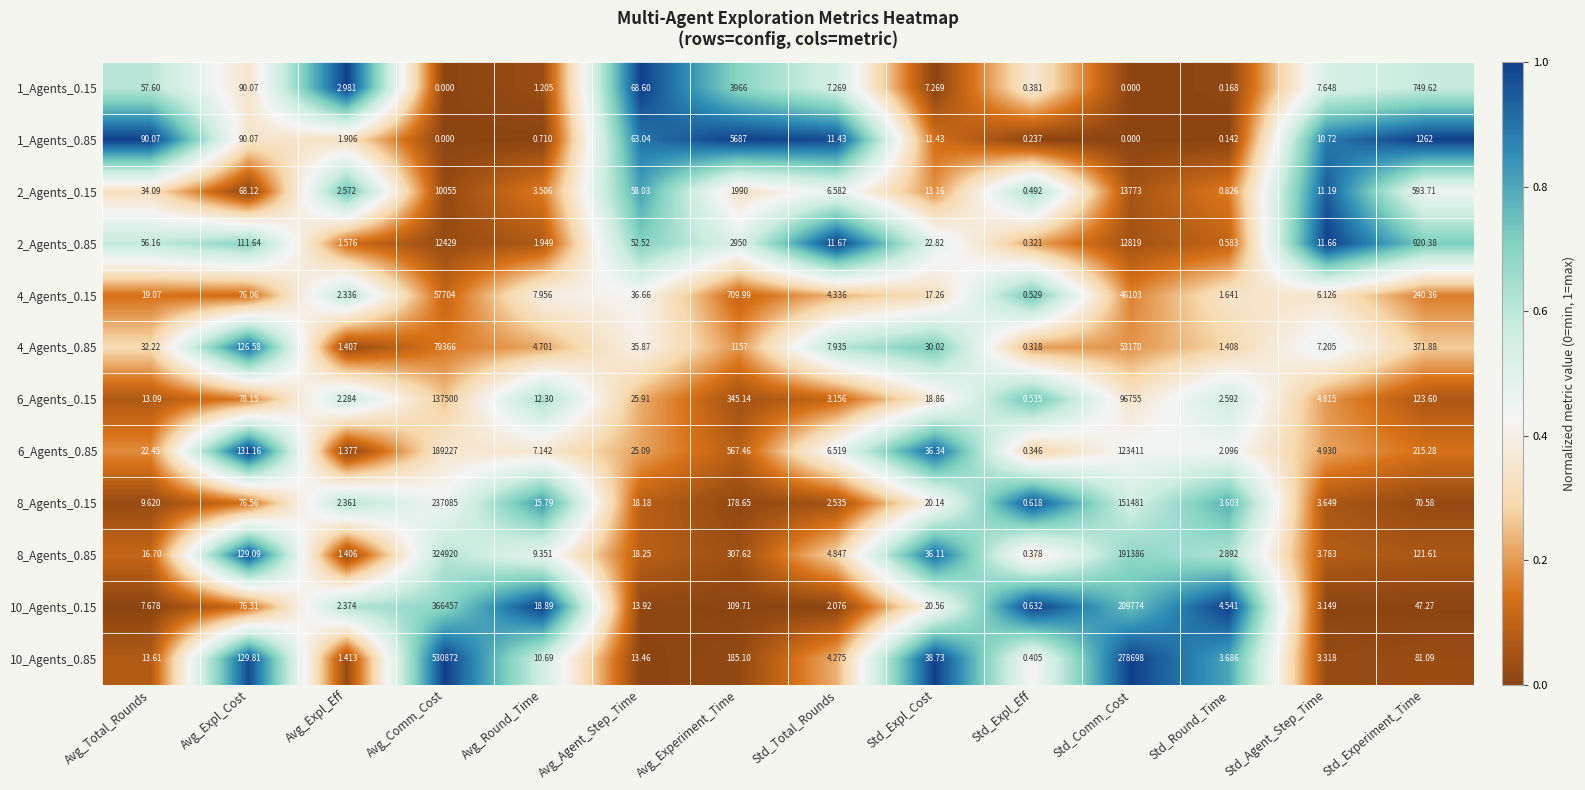

Count the number of categories in the chart.

14